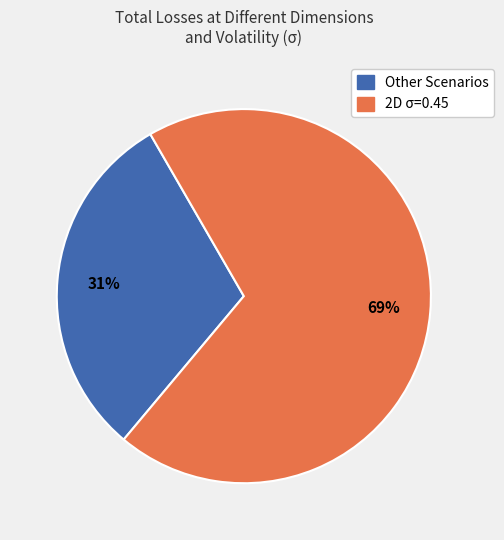

To the nearest percent, what is the average slice percentage?

50%